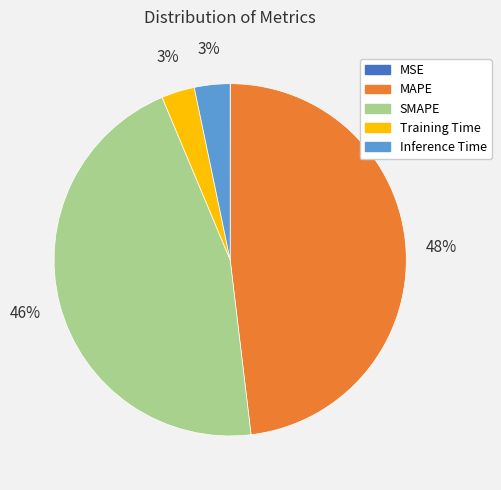

Between SMAPE and MAPE, which is larger?

MAPE